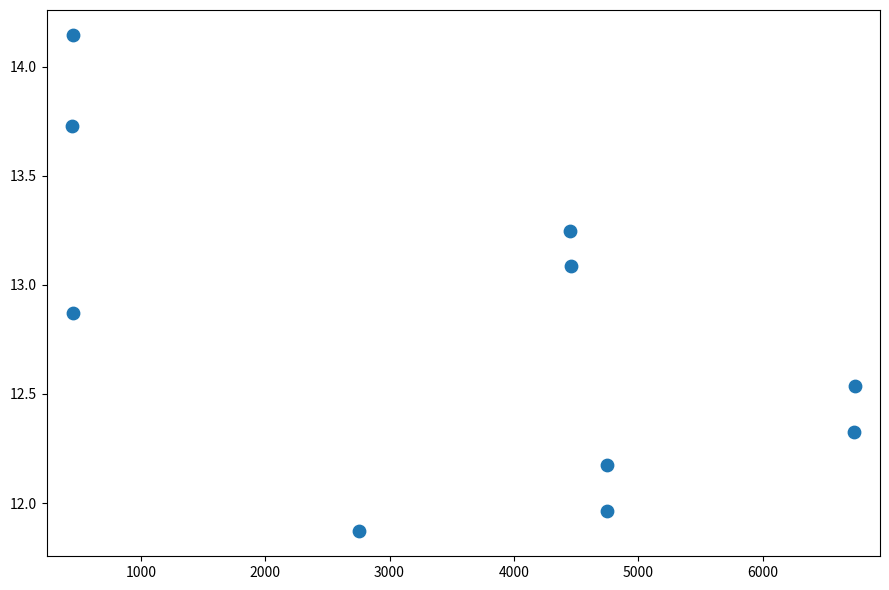

What is the range of X values (max minus min)?

6301.0